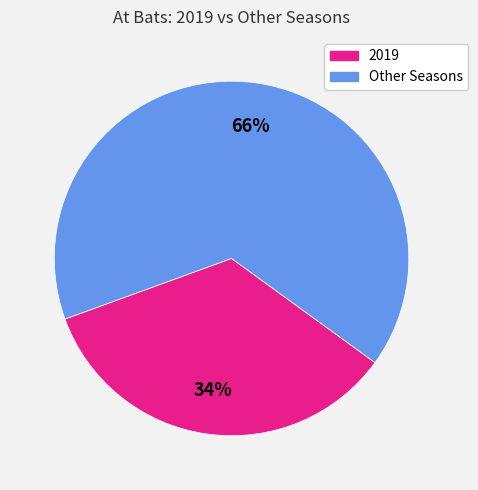

What is the ratio of the value at Other Seasons to the value at 2019?

1.9